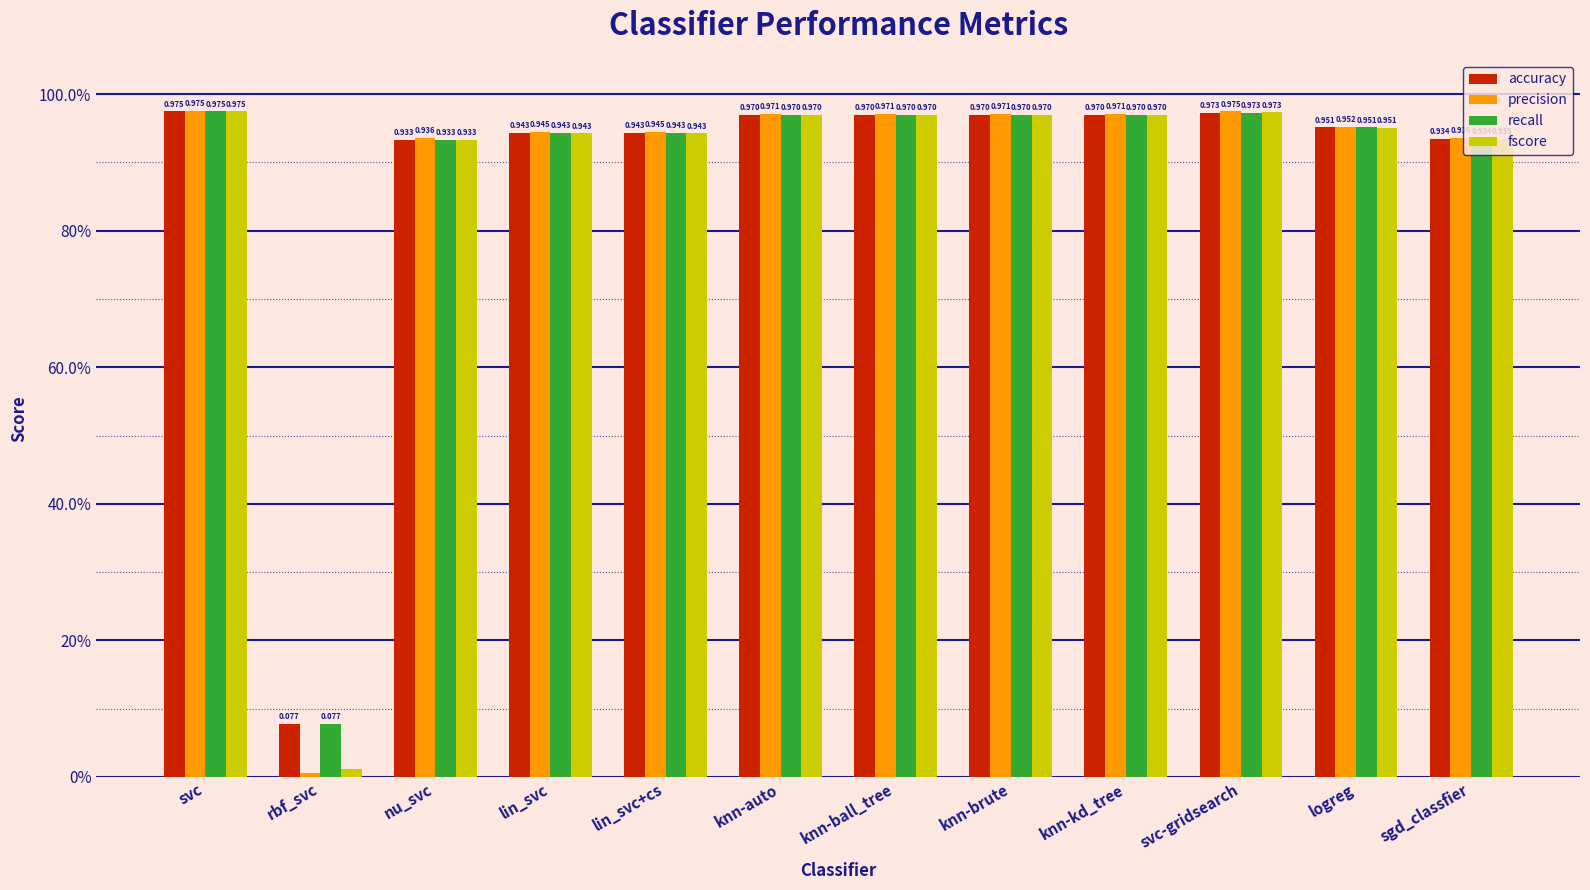

What is the difference between the maximum and minimum values in the fscore series?

1.0